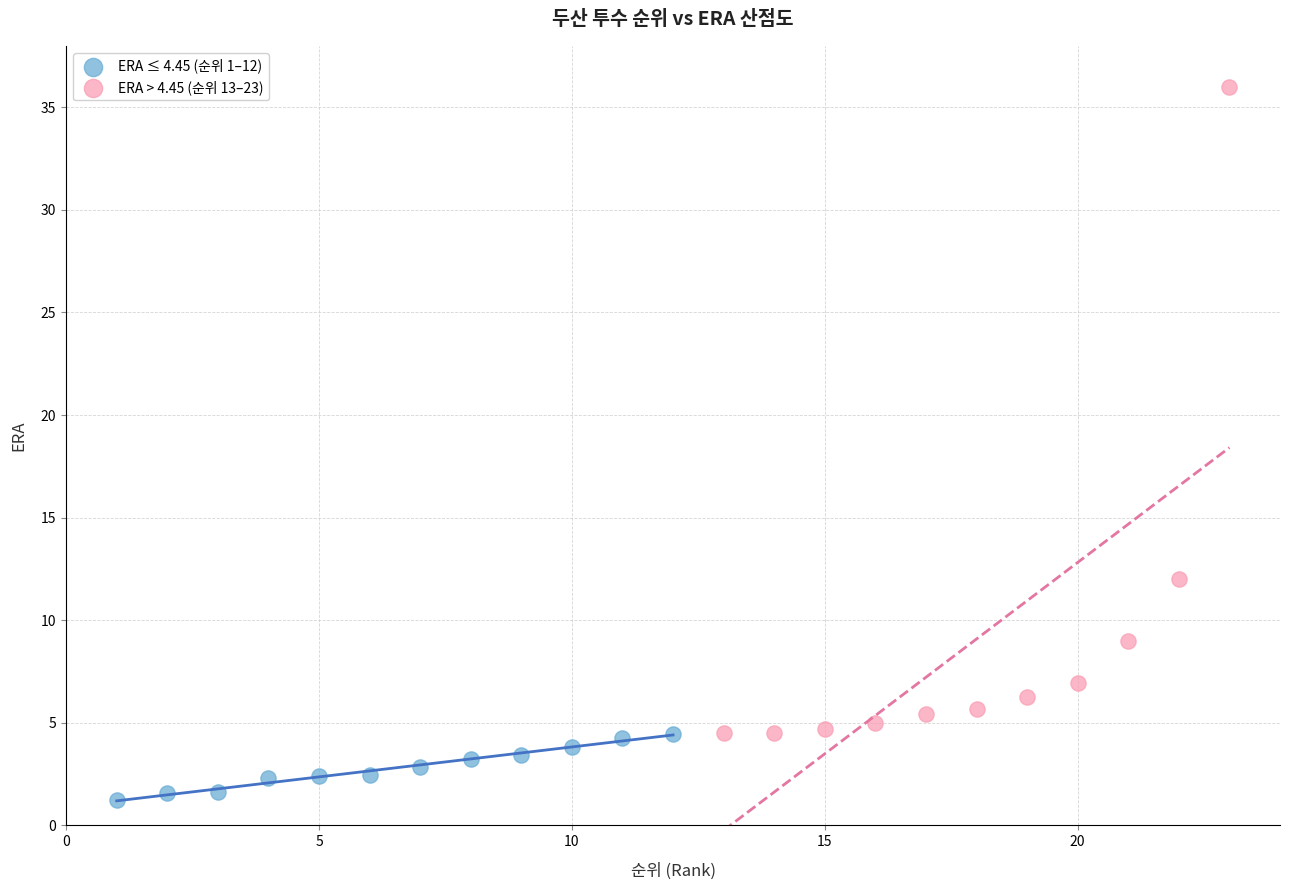

Which series reaches the maximum Y coordinate?

ERA > 4.45 (순위 13–23)